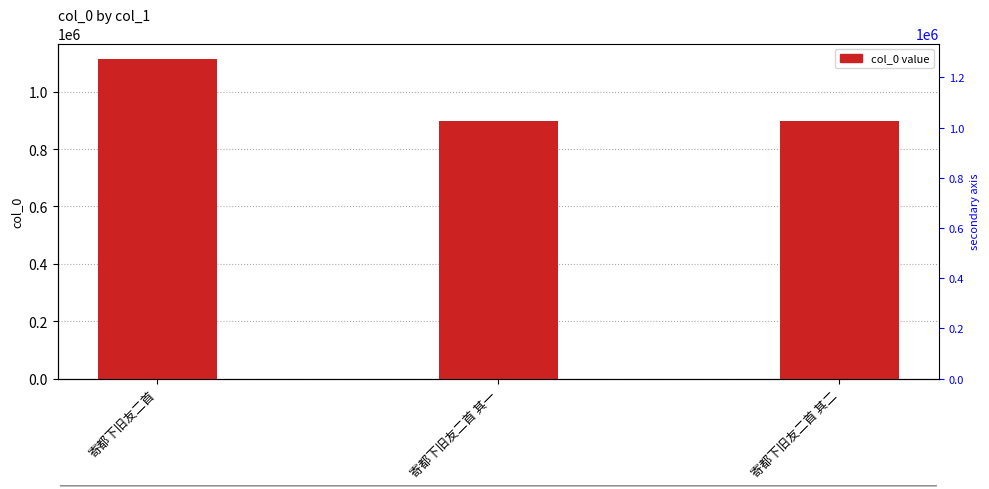

Is it true that the value at 寄都下旧友二首 其二 is 390414?

False